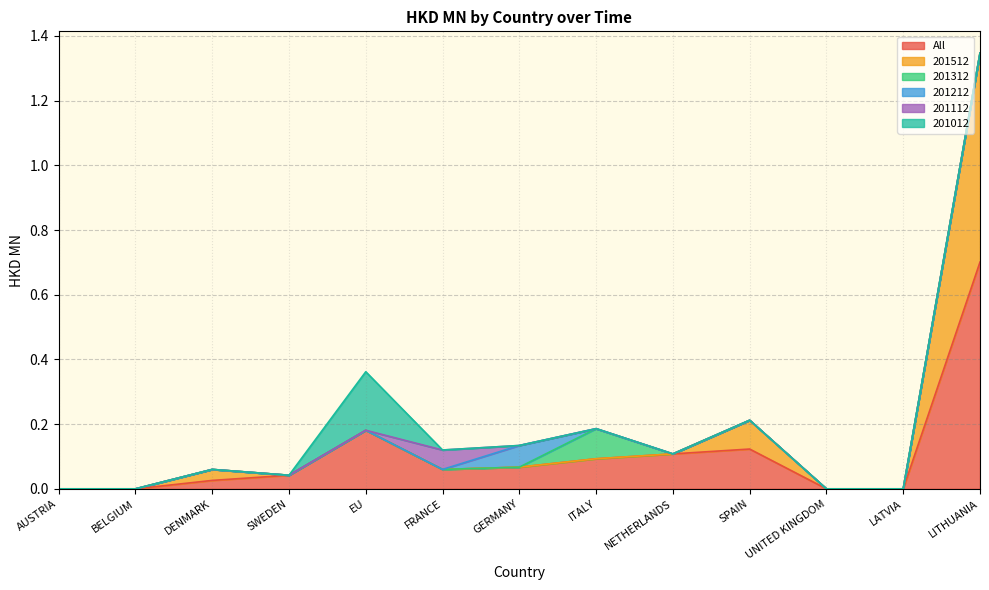

How many values in 201012 are above zero?

1